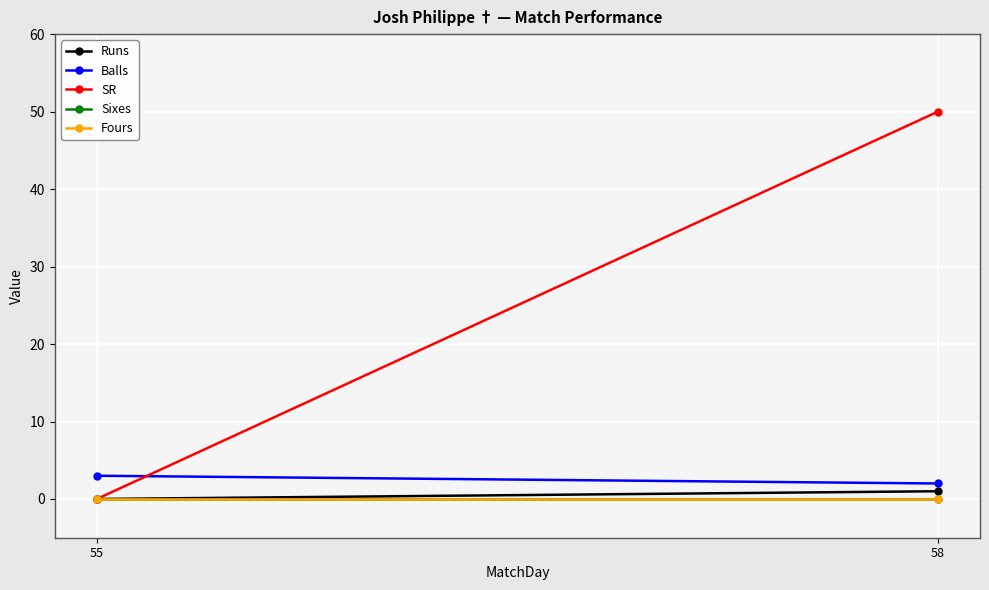

Is it true that Fours equals 0 at 58?

True